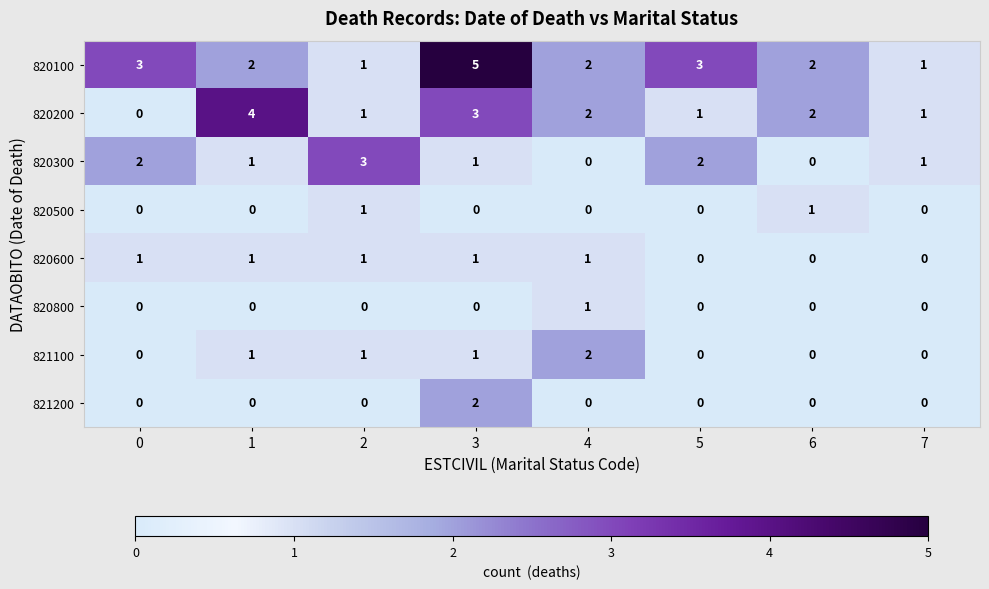

What is the difference between the highest and lowest values at 1?

4